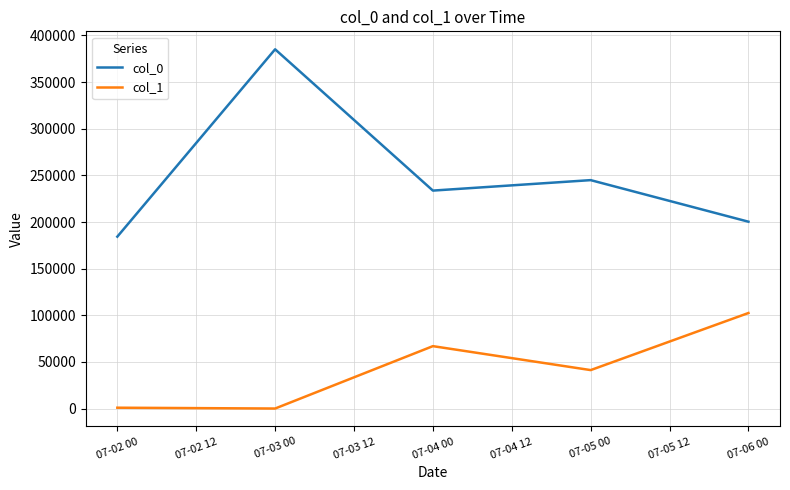

How many values in the col_1 series are below 41292?

2